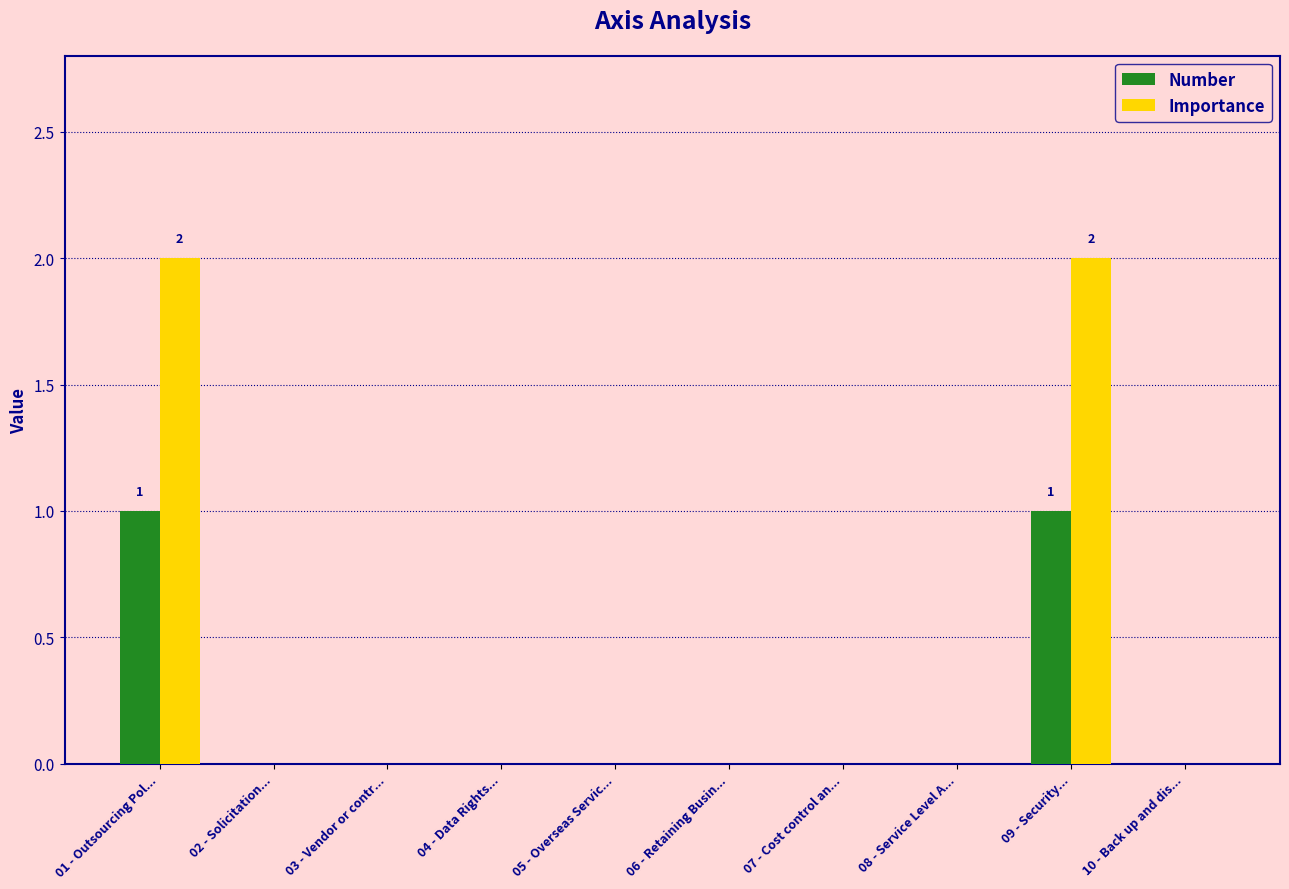

What is the sum of all Importance values?

4